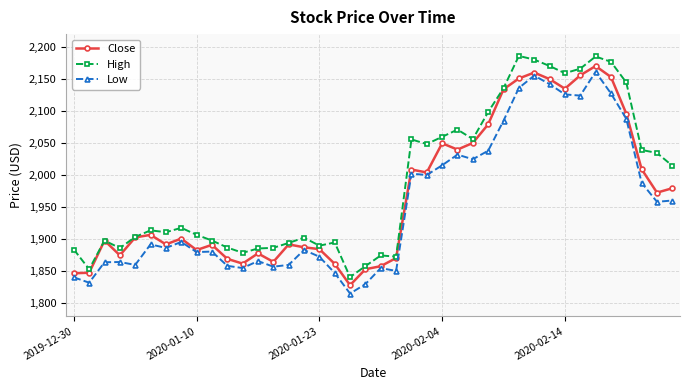

Rank the series by their average value, from highest to lowest.

High, Close, Low